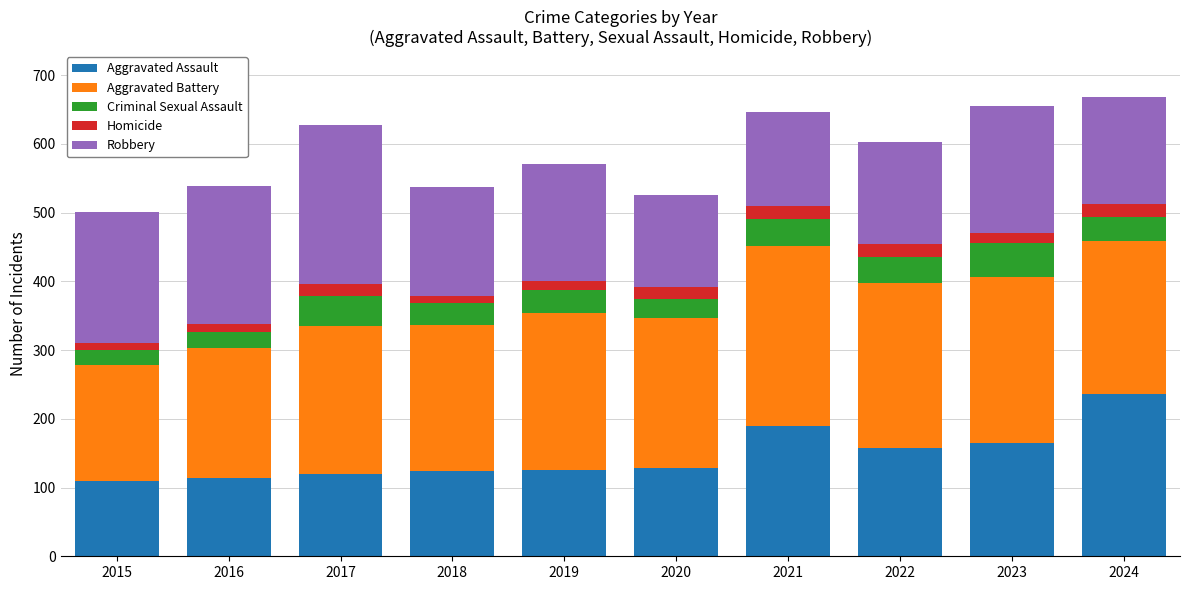

What is the difference between the maximum and minimum values in the Aggravated Assault series?

127